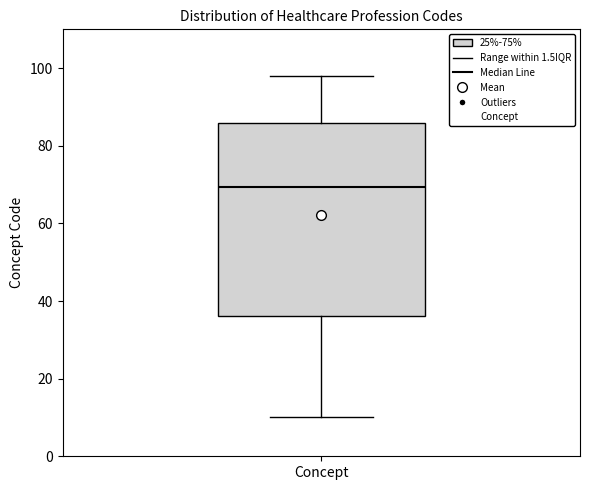

Transcribe this box plot: give where the median line is, the range the box spans, and where the two whiskers end, as read against the y-axis. The values are not printed on the chart, so give them approximately, as read against the axis.

median 70, box 36 to 86, whiskers 10 to 98